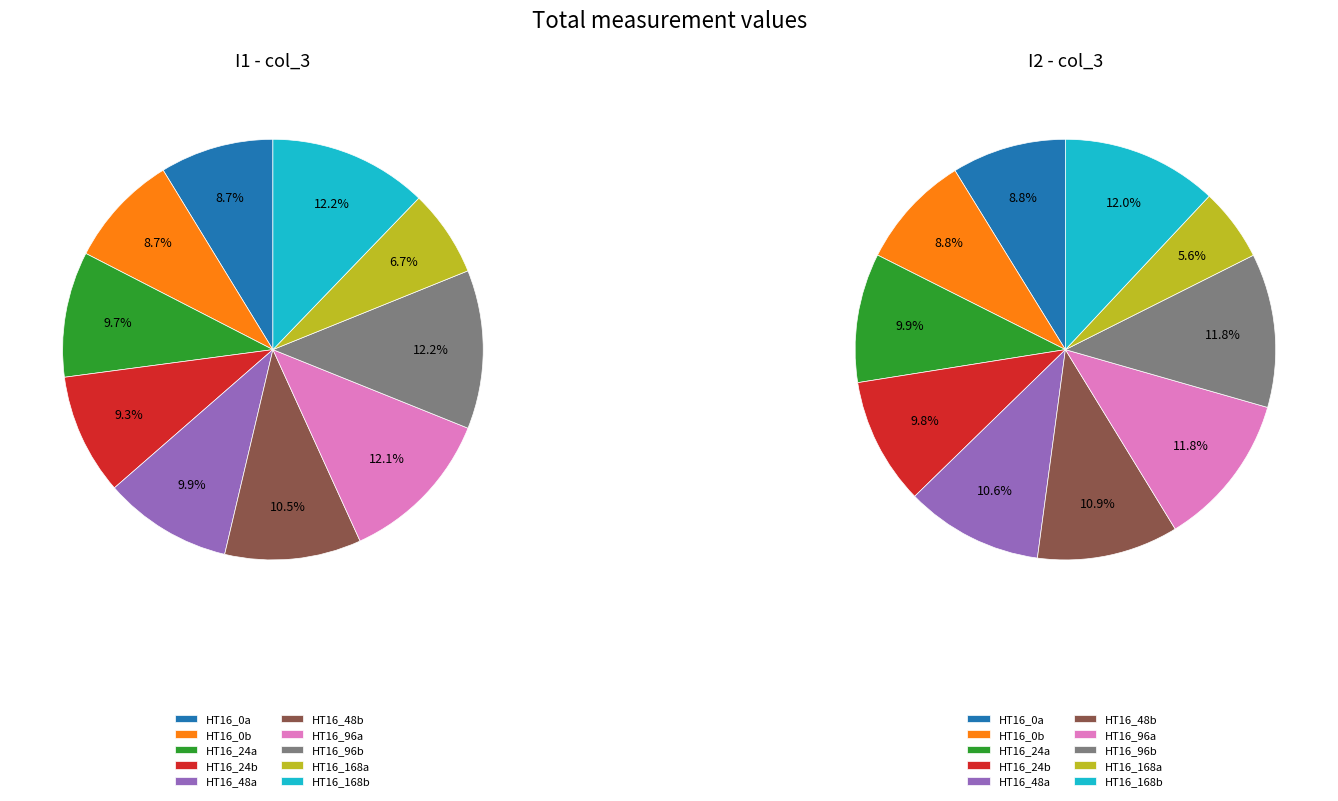

Which series has the largest range (max minus min)?

pie2